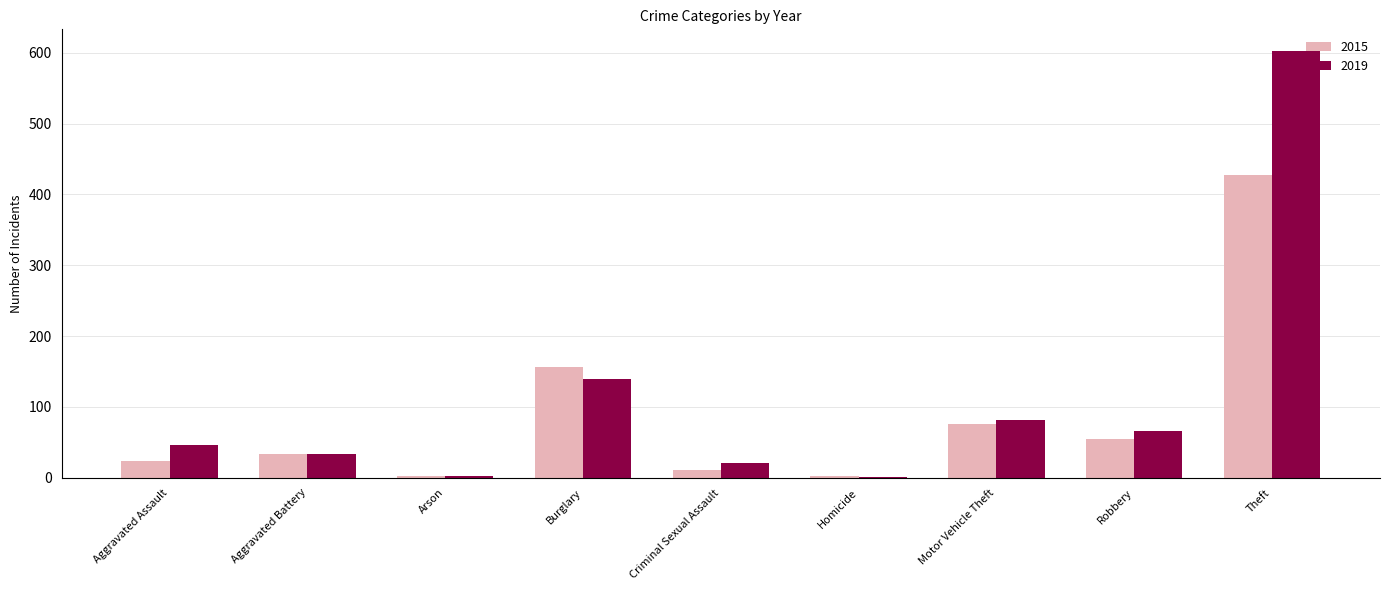

What is the highest value of the 2019 series?

603